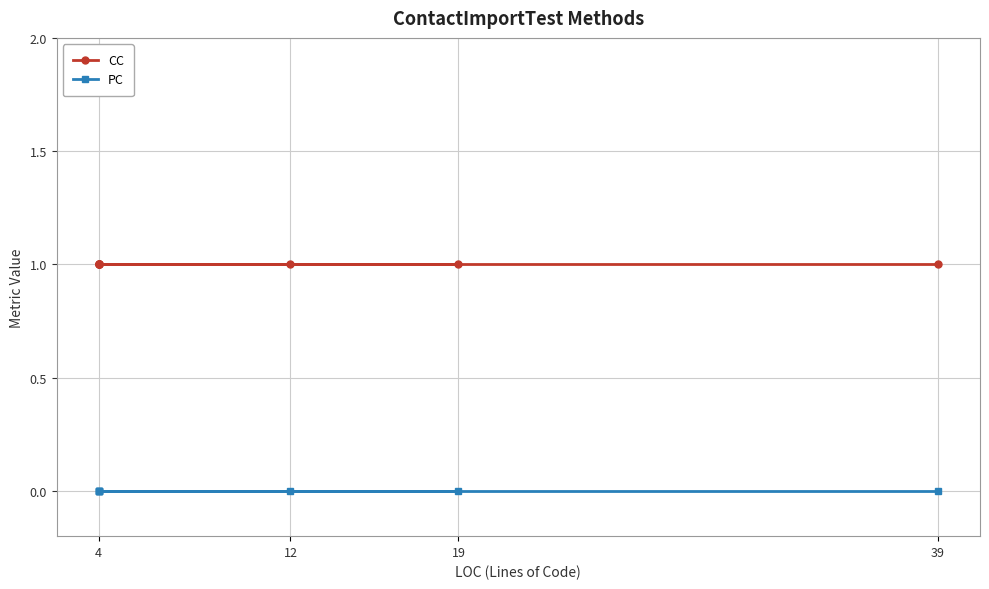

What is the difference between the highest and lowest values at 4?

1